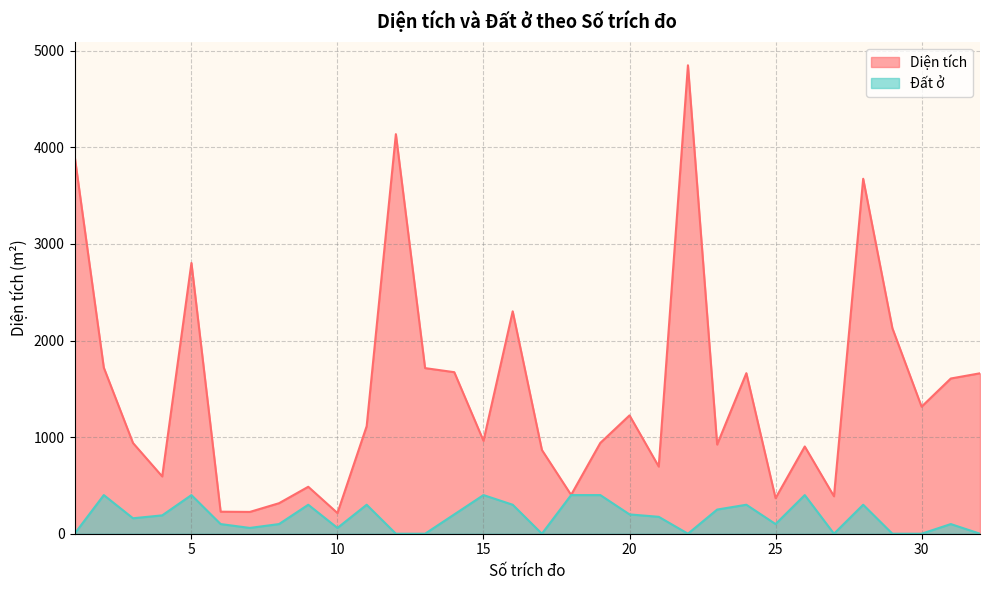

Is it true that Diện tích equals 1315.1 at 30?

True